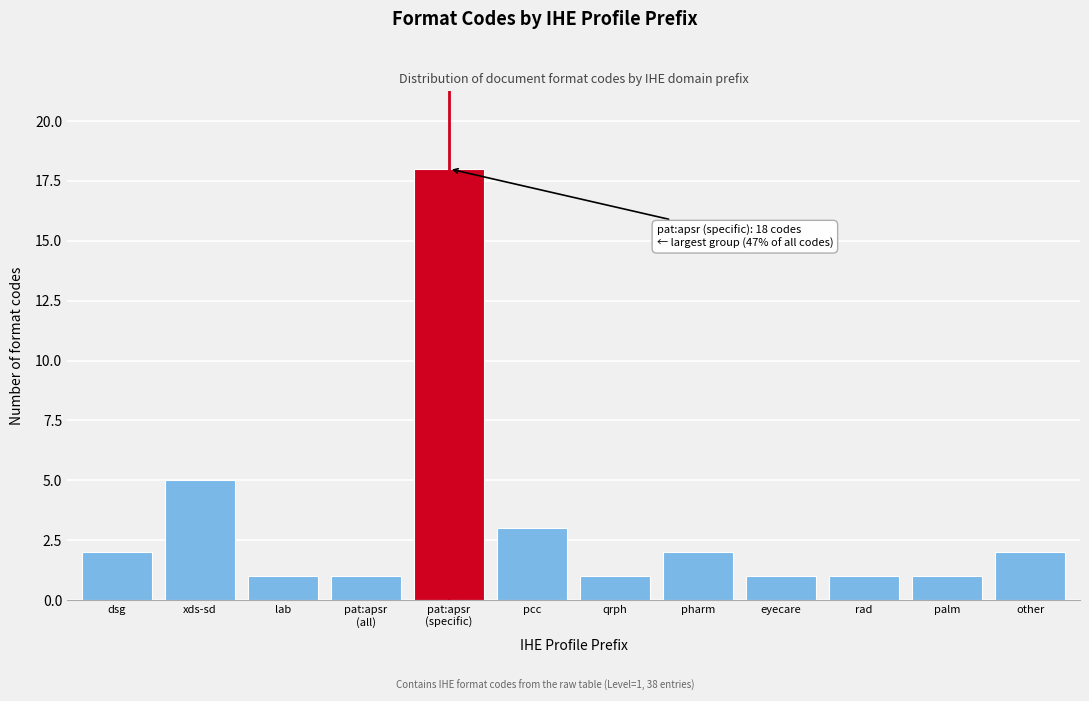

Reading right to left, list all the values displayed in this chart.

2	1	1	1	2	1	3	18	1	1	5	2